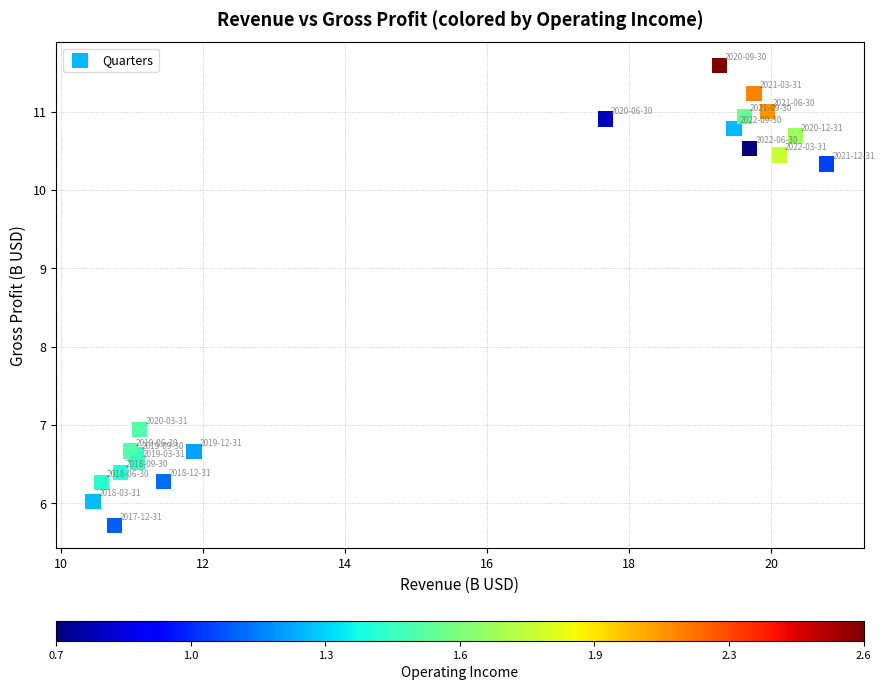

What Y value in the scatter plot is closest to 8?

6.9